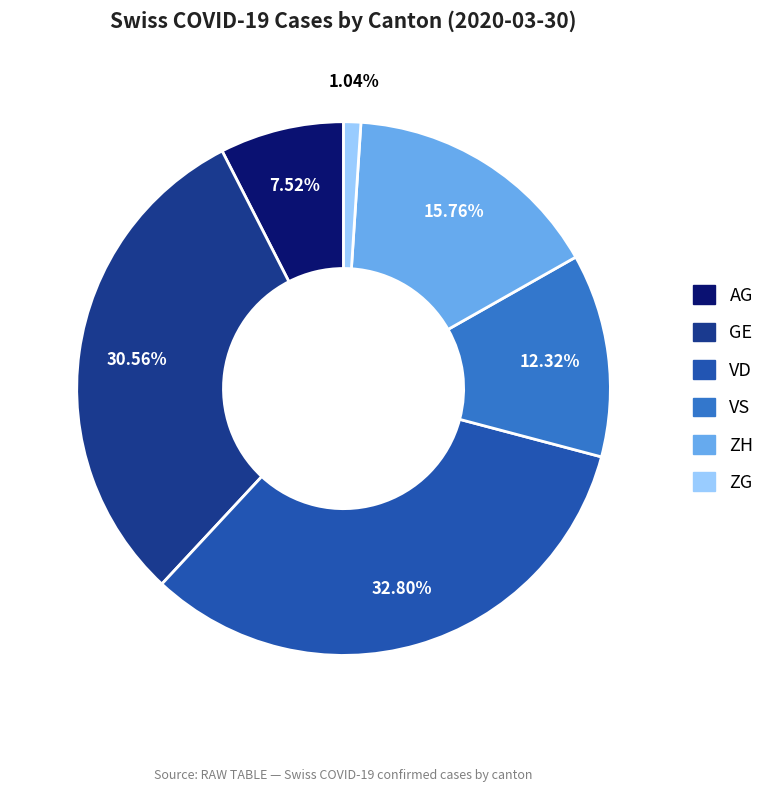

How much of the chart is everything except VD?

67.2%